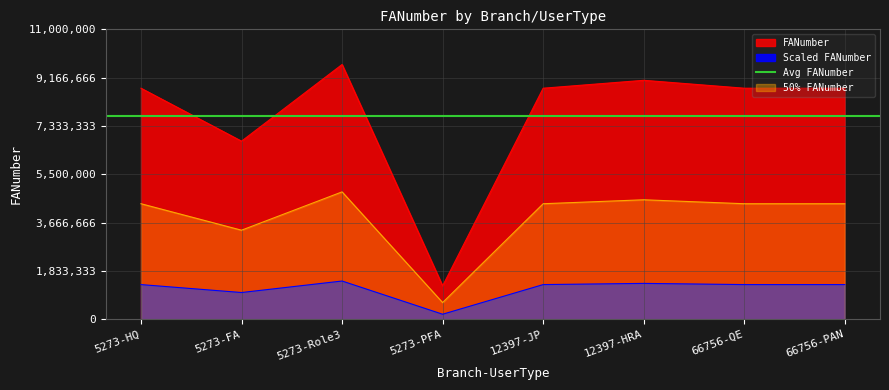

List the labels in order of value, largest first.

5273-Role3, 12397-HRA, 5273-HQ, 12397-JP, 66756-QE, 66756-PAN, 5273-FA, 5273-PFA